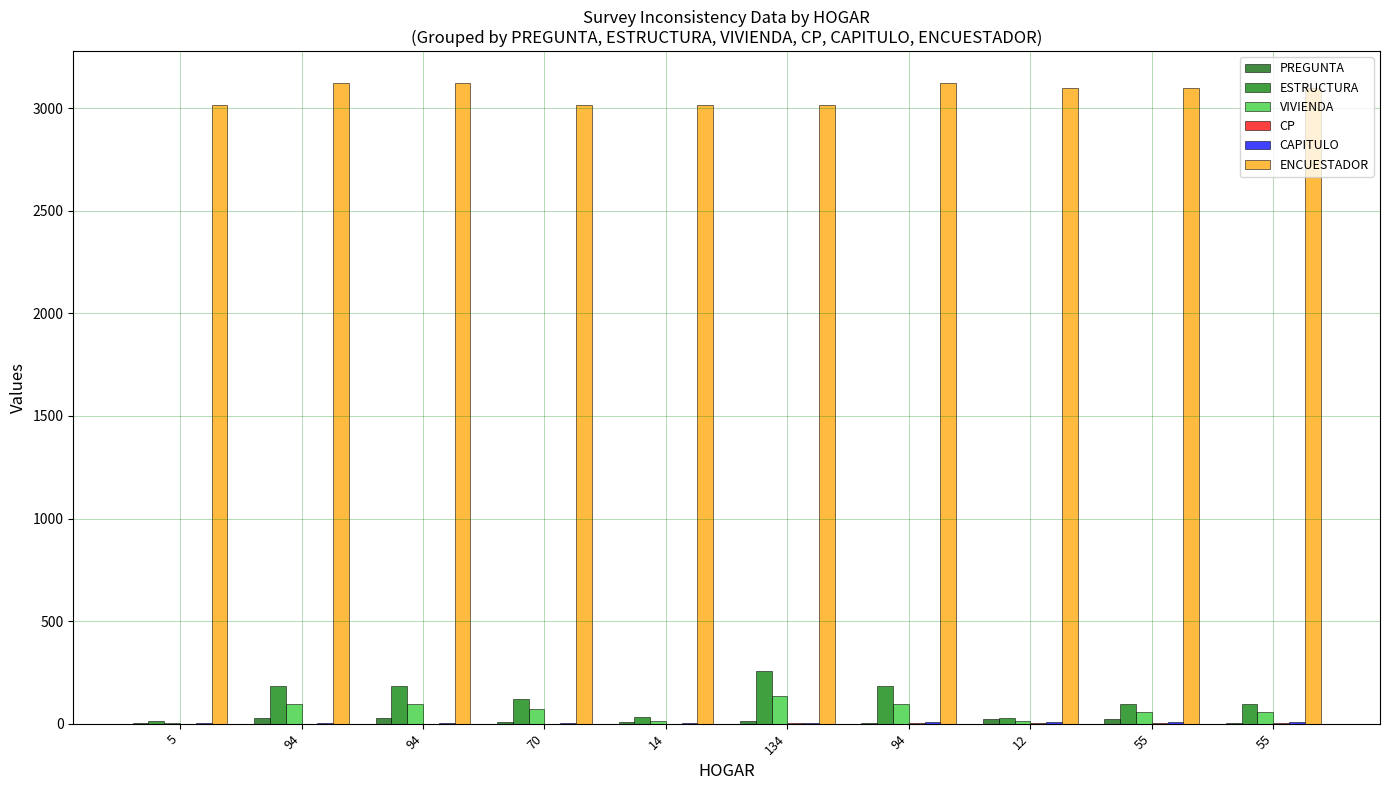

Are the bars horizontal?

No